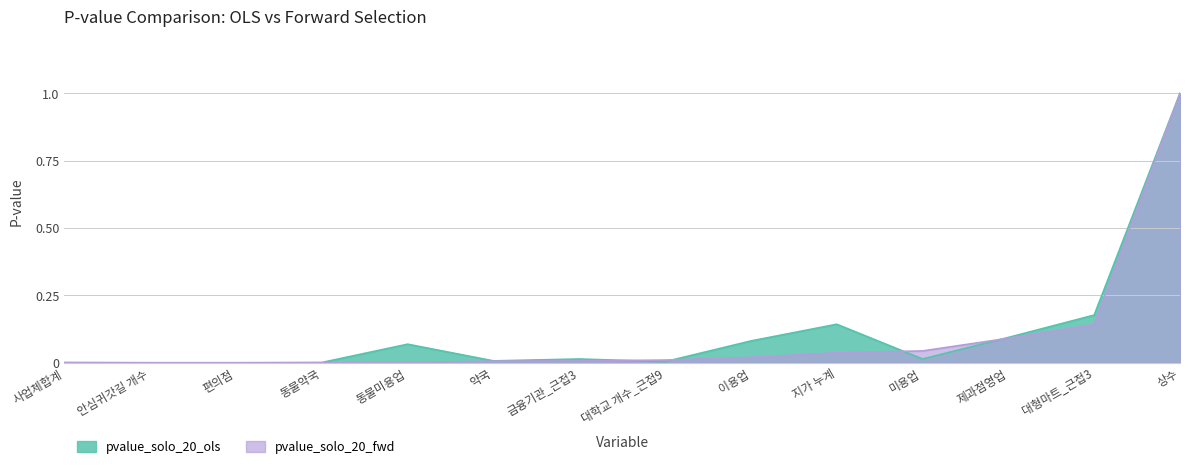

The value of pvalue_solo_20_ols at 편의점 is 0.0. True or false?

True